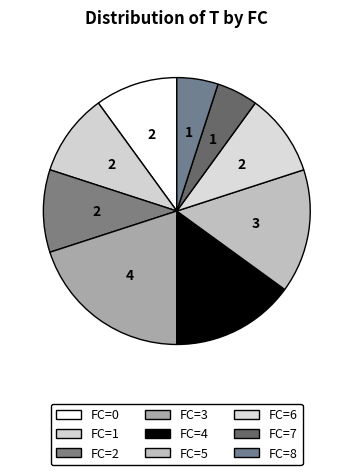

Do FC=5 and FC=6 together represent more than half of the pie?

No